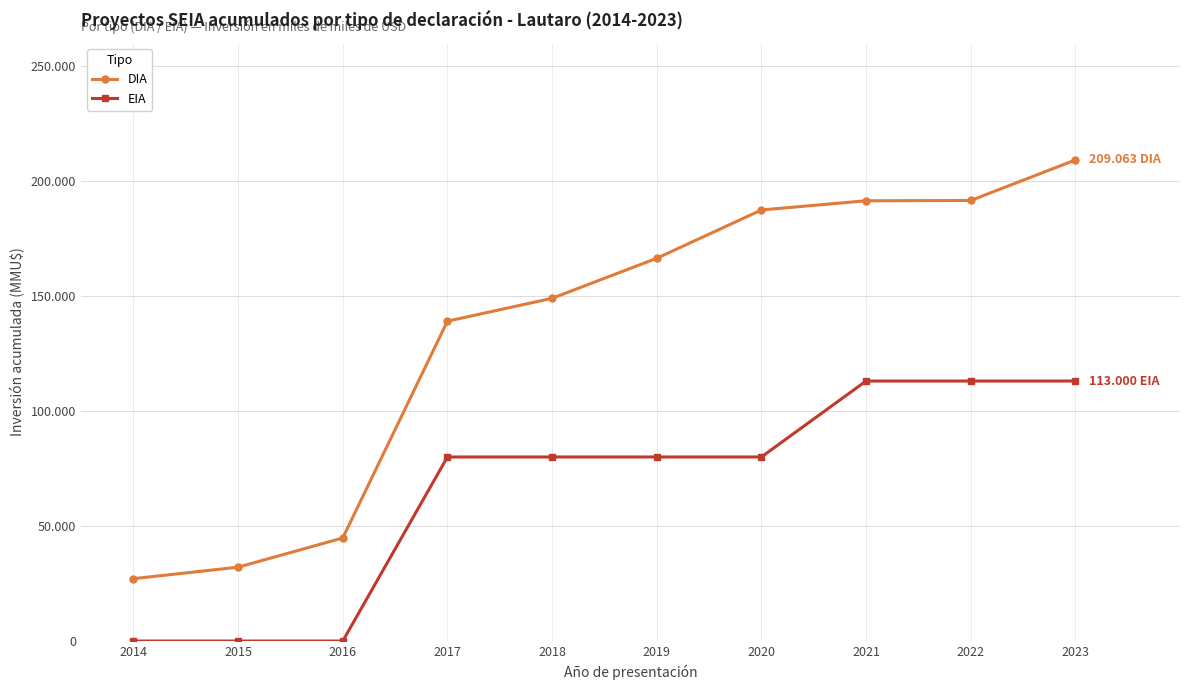

Does the chart have visible grid lines?

Yes